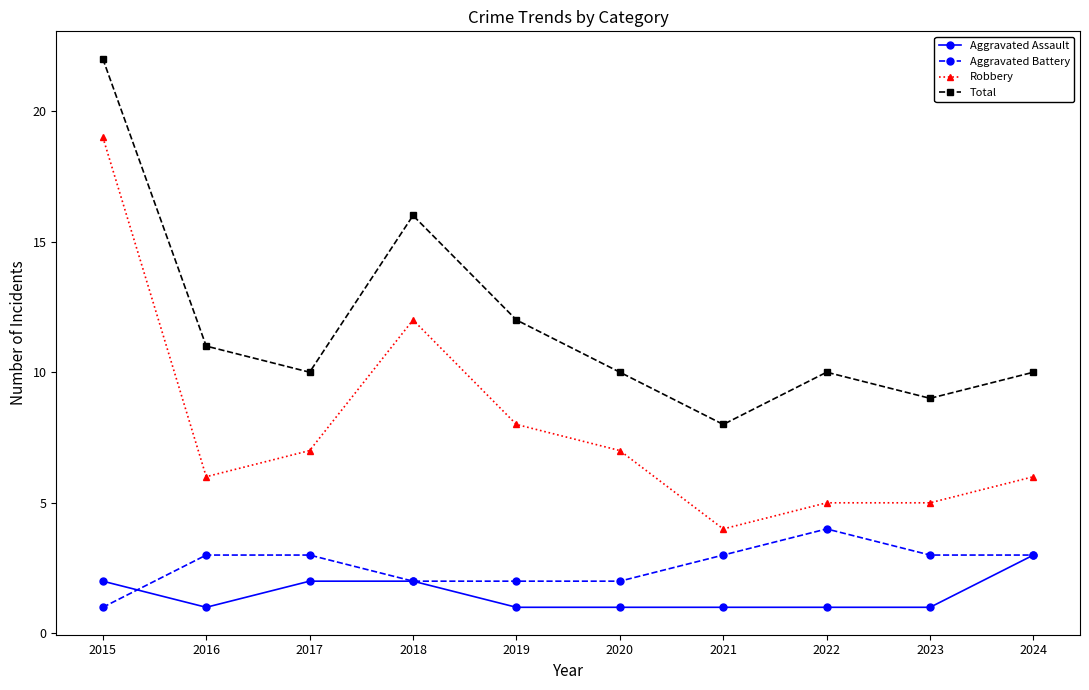

What is the total value across all series at 2020?

20